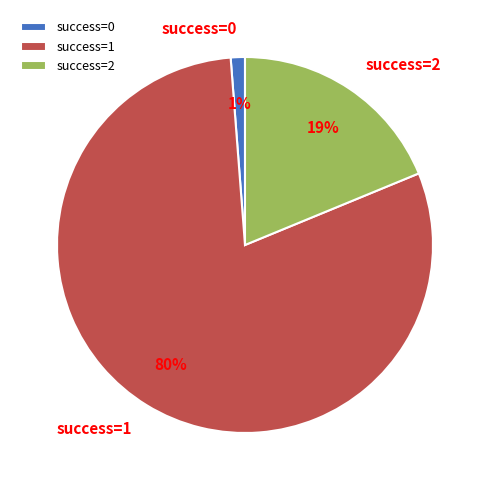

Rank the categories by value from lowest to highest.

success=0, success=2, success=1